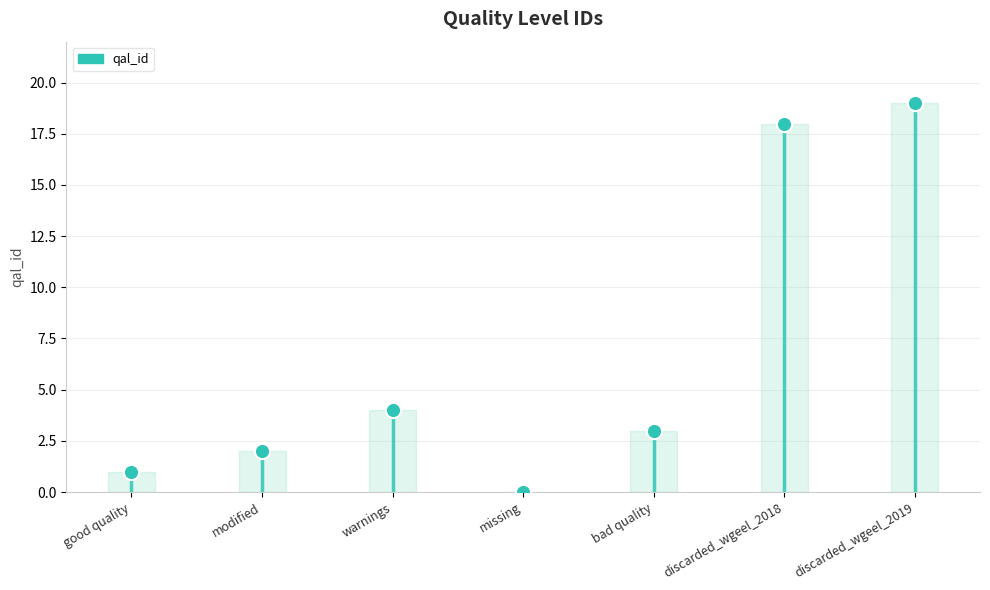

What is the change in value from modified to warnings?

+2